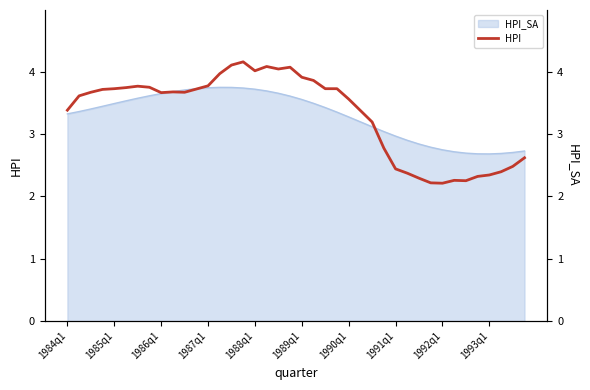

What value does the data have at 21?

3.9